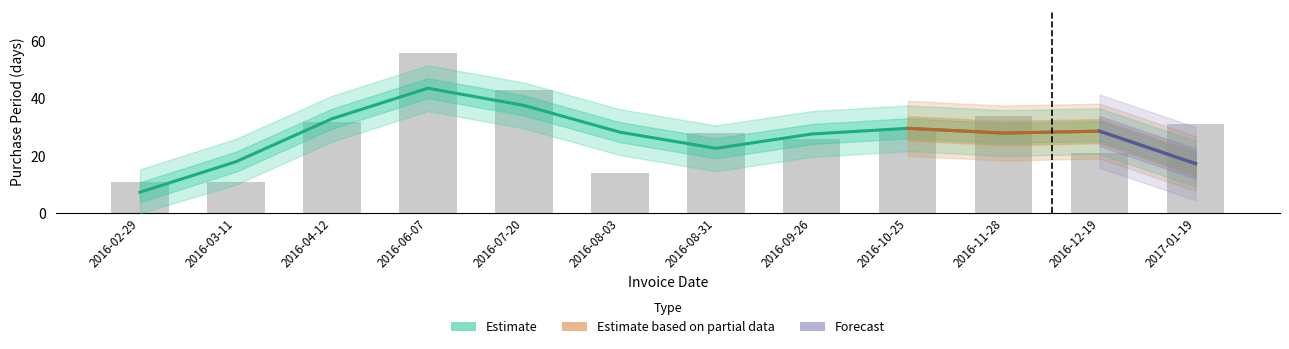

Where does the data first go above 29?

2016-04-12